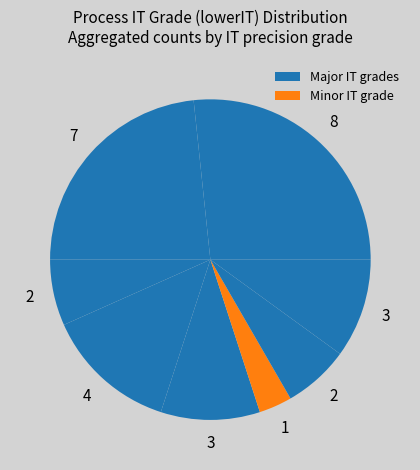

How many segments does this pie chart have?

8